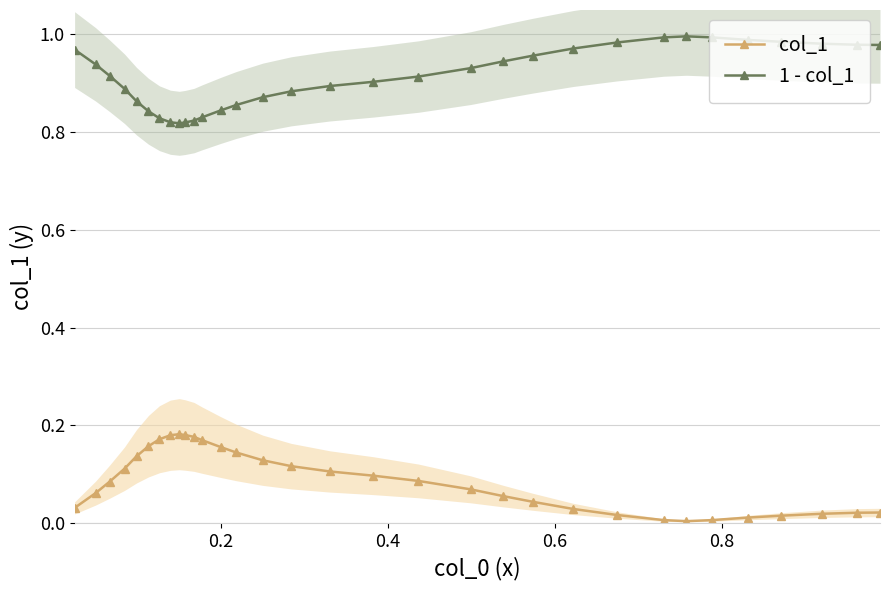

True or false: 1 - col_1 and col_1 intersect in this chart.

False